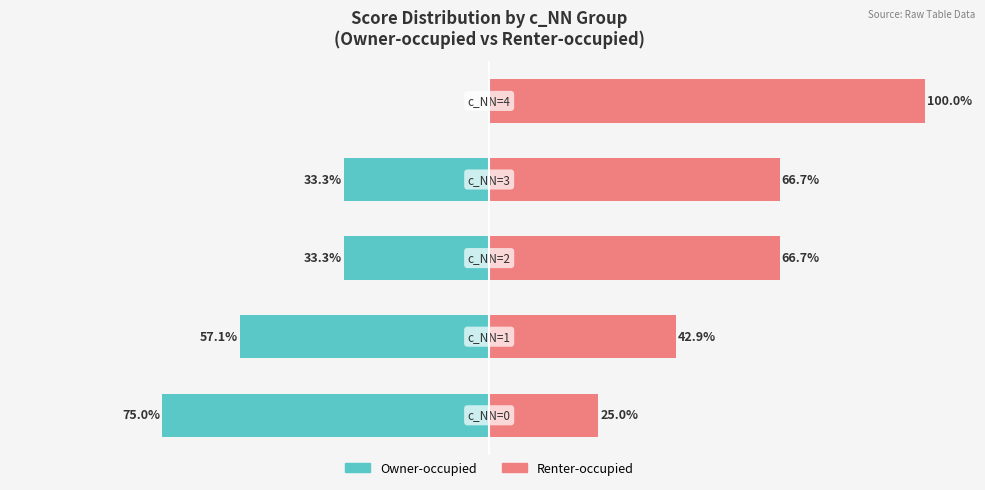

What is the maximum value shown in the chart?

100.0